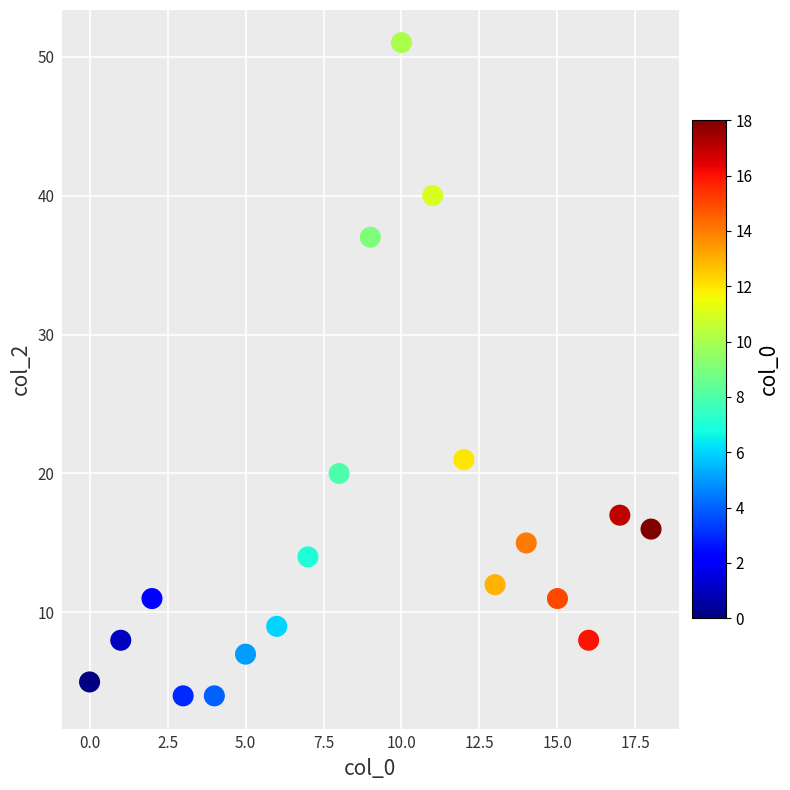

What is the range of Y values (max minus min)?

47